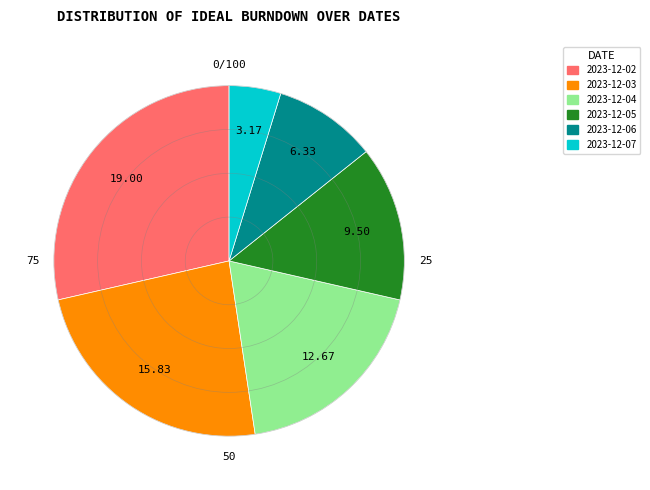

Does any single category account for the majority?

No